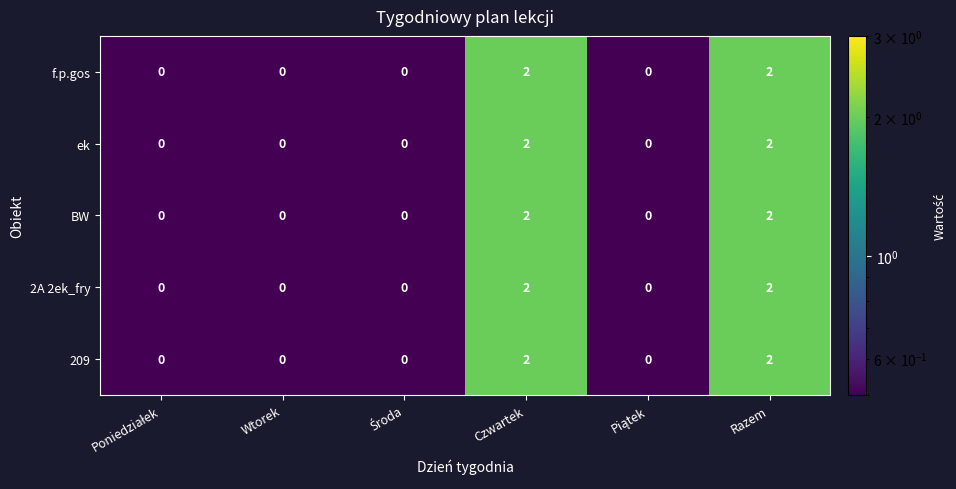

The value of f.p.gos at Czwartek is 3. True or false?

False